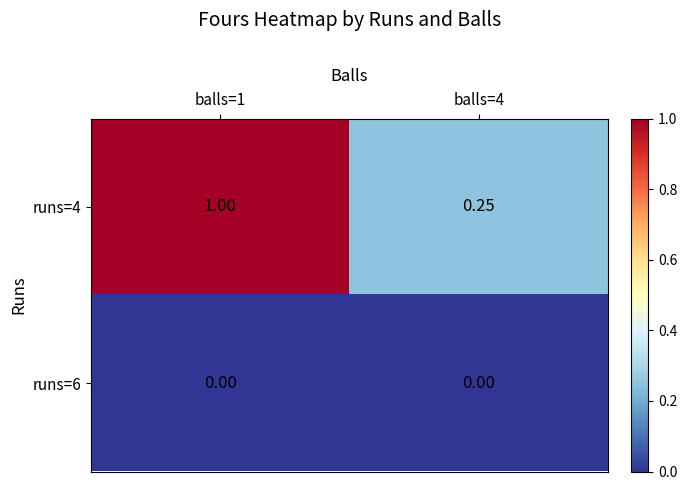

Is the value of runs=4 at balls=1 greater than the value of runs=6 at balls=4?

Yes